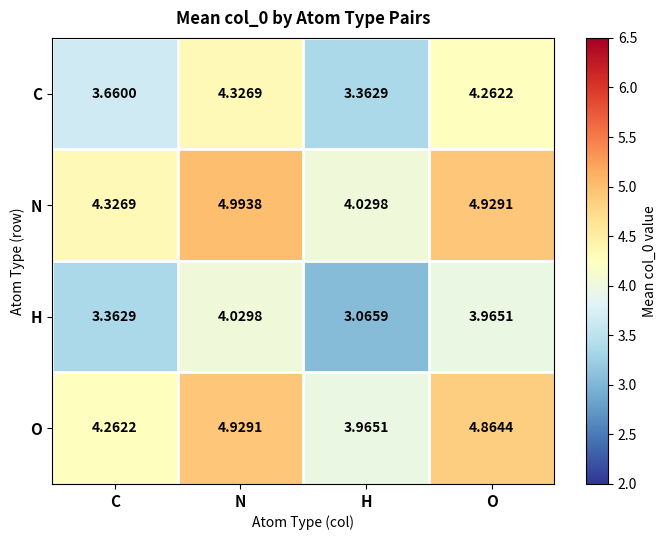

Which series has the largest total across all categories?

N